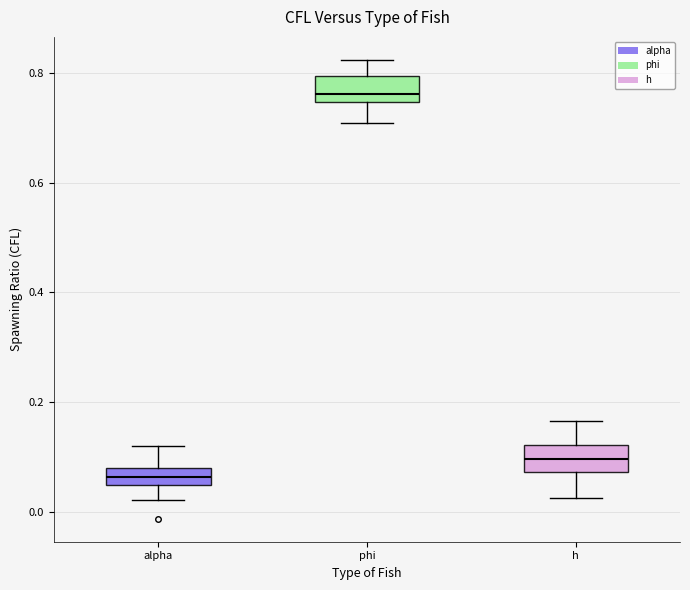

Which box's median line is the highest?

phi